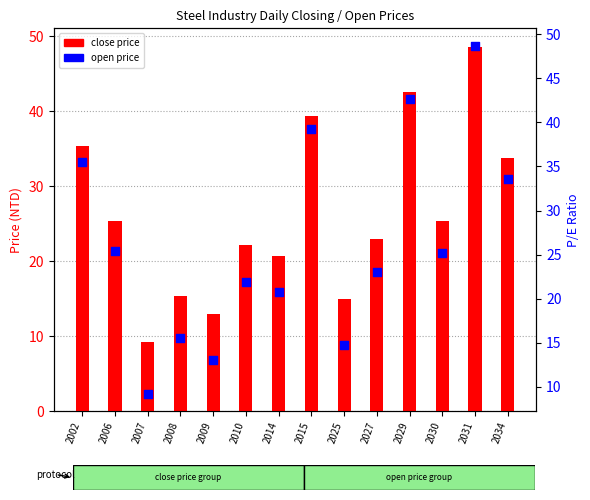

What is the total value across all series at 2008?

30.9